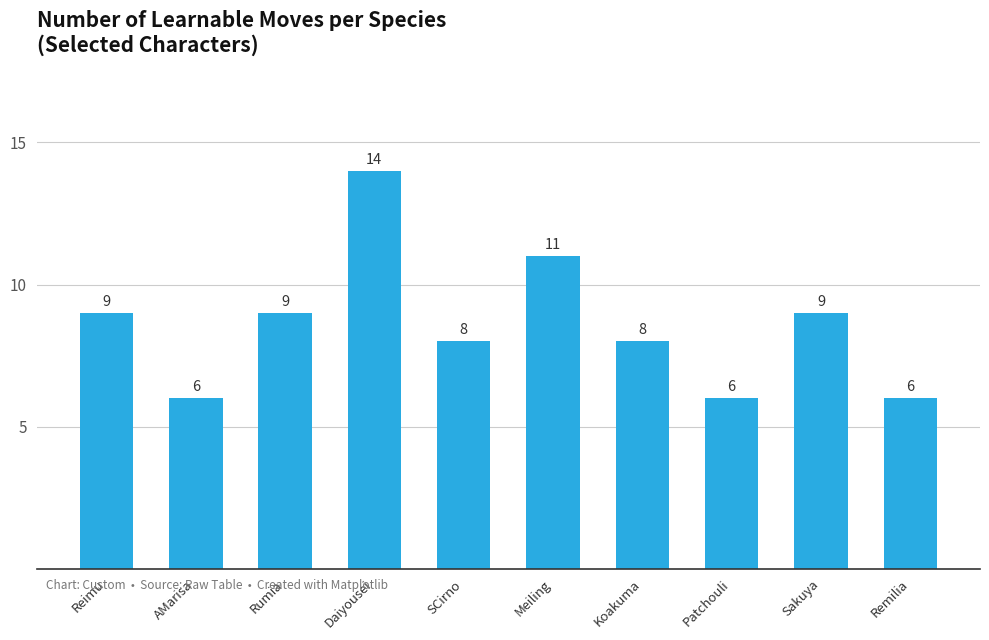

What is the value of the 6th bar from the left?

11